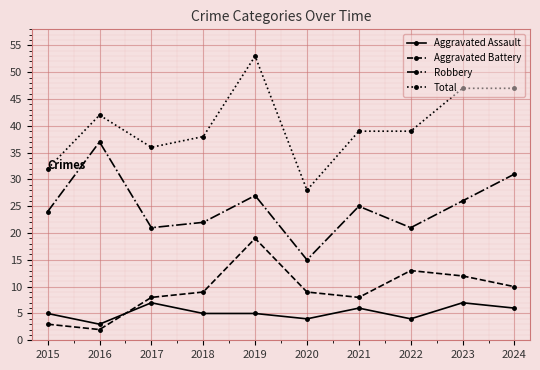

At which category does Aggravated Battery reach its first local valley?

2016